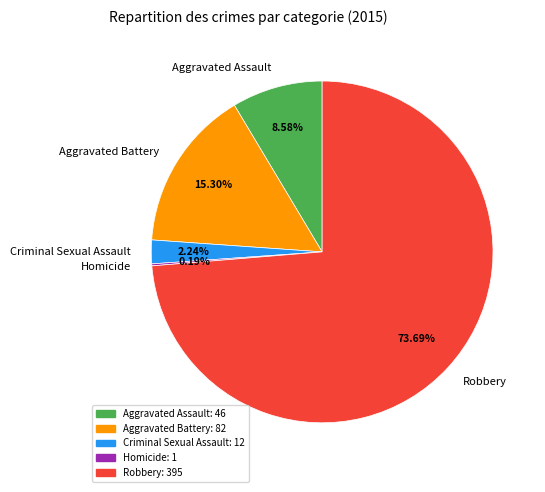

Does Robbery represent more than half of the total?

Yes